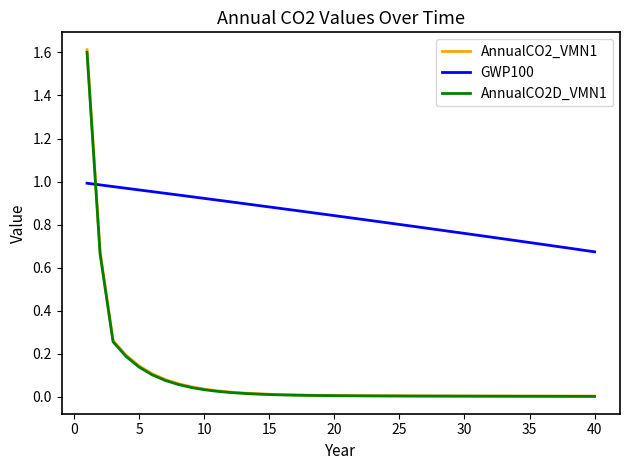

Which series ends up on top after the final intersection of GWP100 and AnnualCO2_VMN1?

GWP100